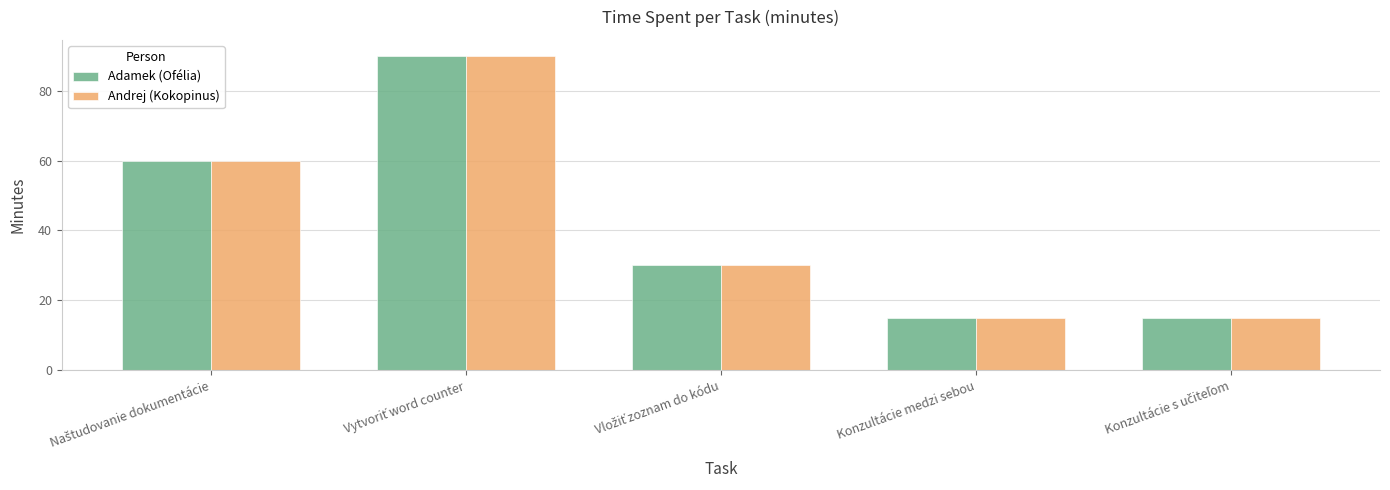

What is the greatest value displayed?

90